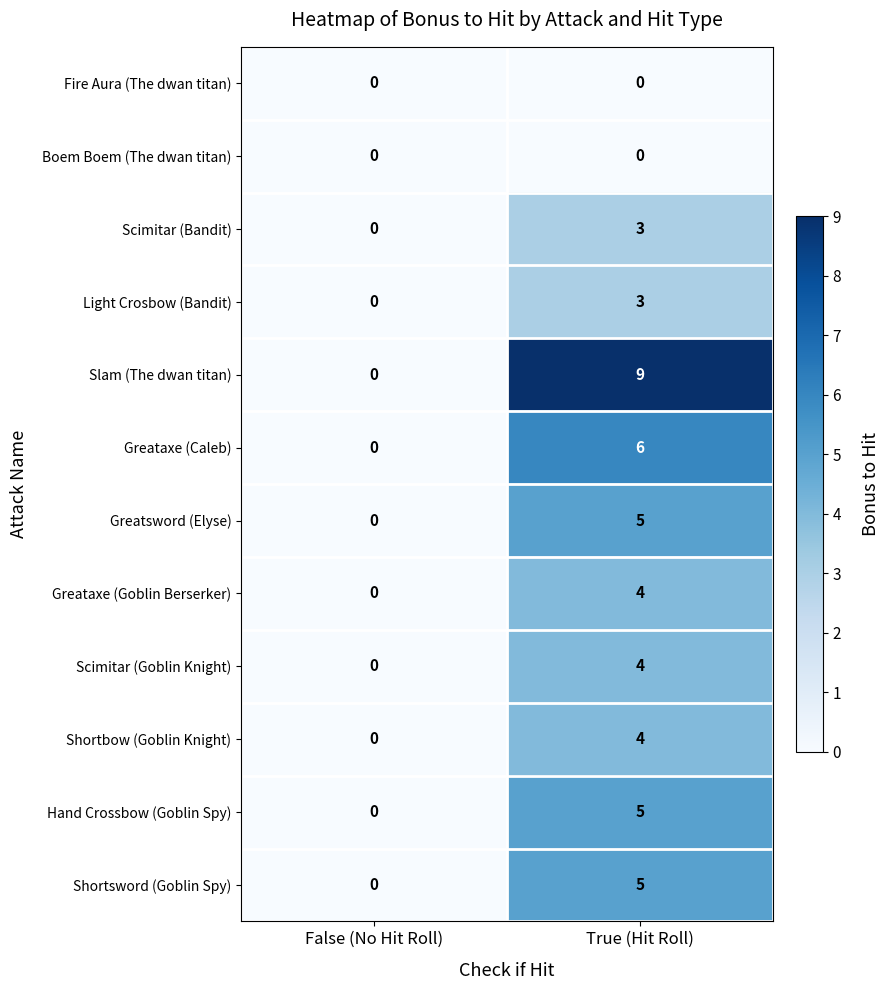

Which series changed the most between False (No Hit Roll) and True (Hit Roll)?

Slam (The dwan titan)